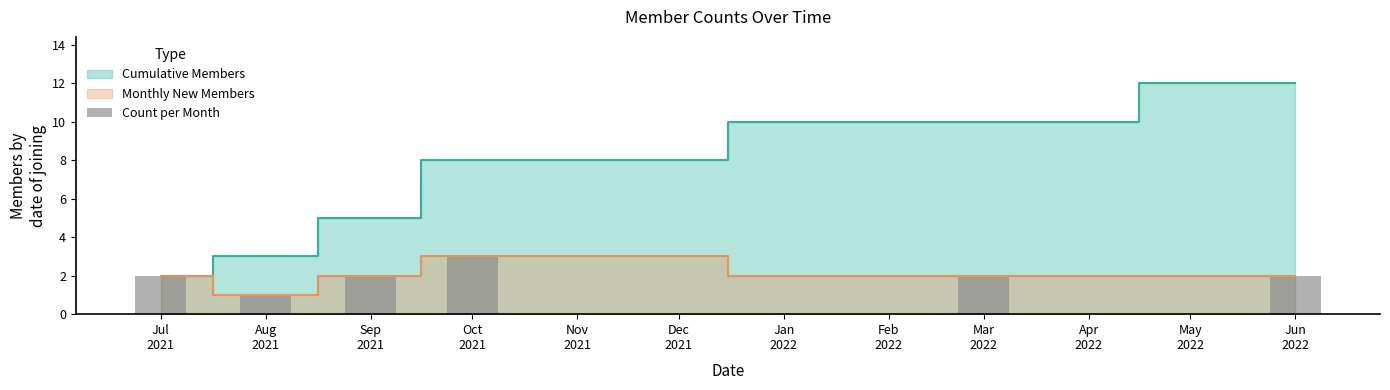

Reading right to left, list all the values displayed in this chart.

2	2	3	2	1	2